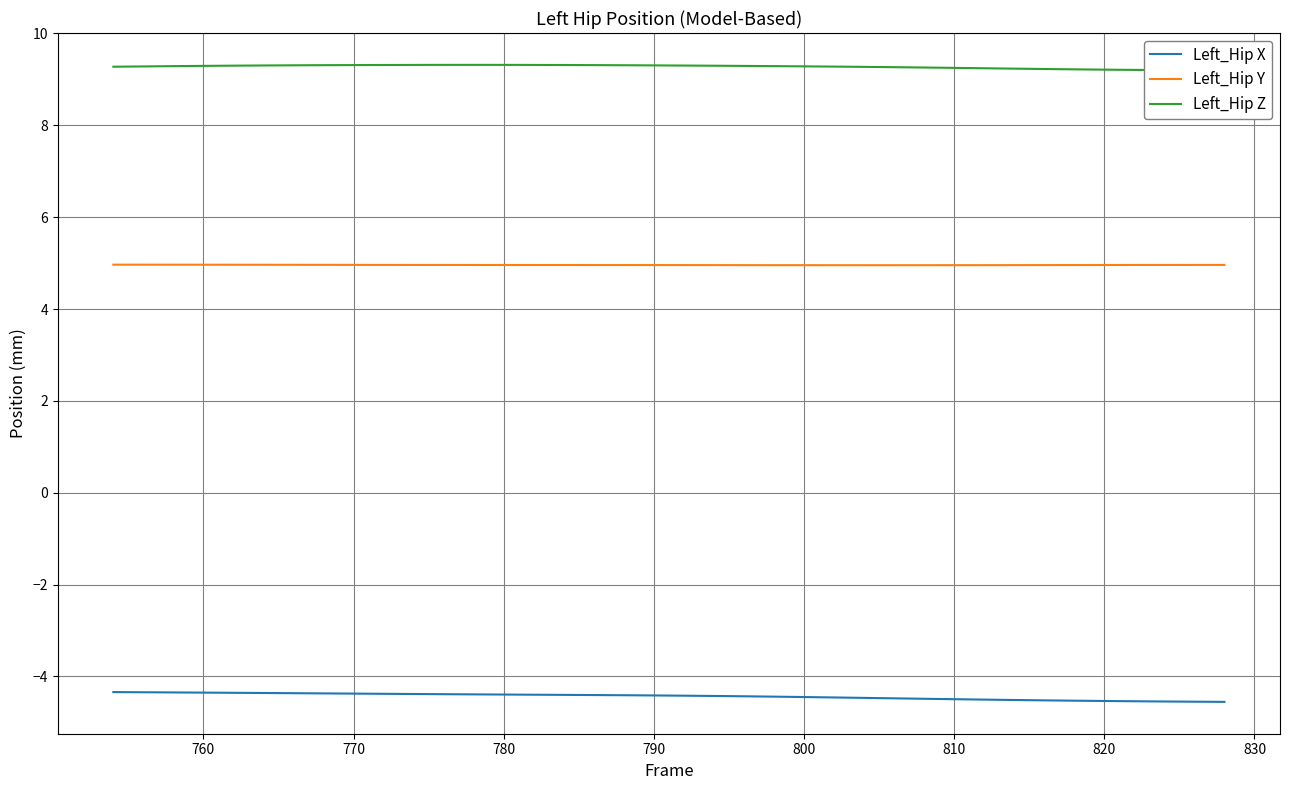

Is the value of Left_Hip Y at 790 greater than the value of Left_Hip X at 810?

Yes